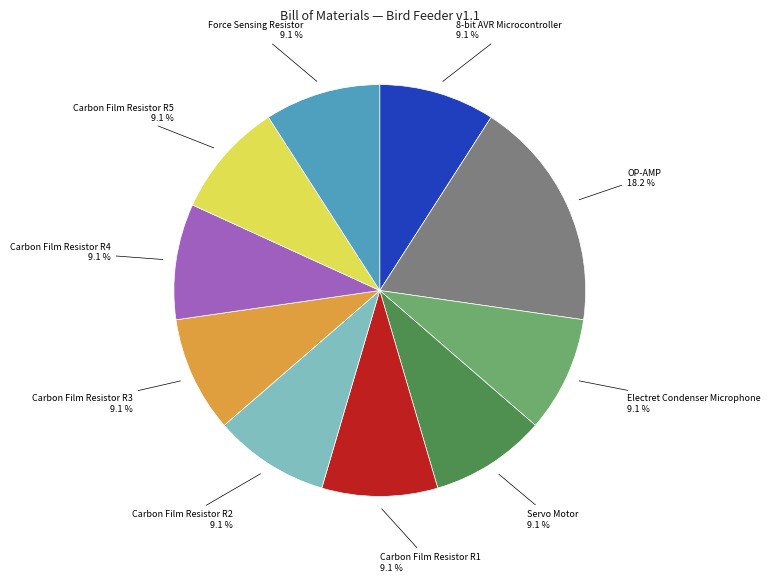

Does any single category account for the majority?

No